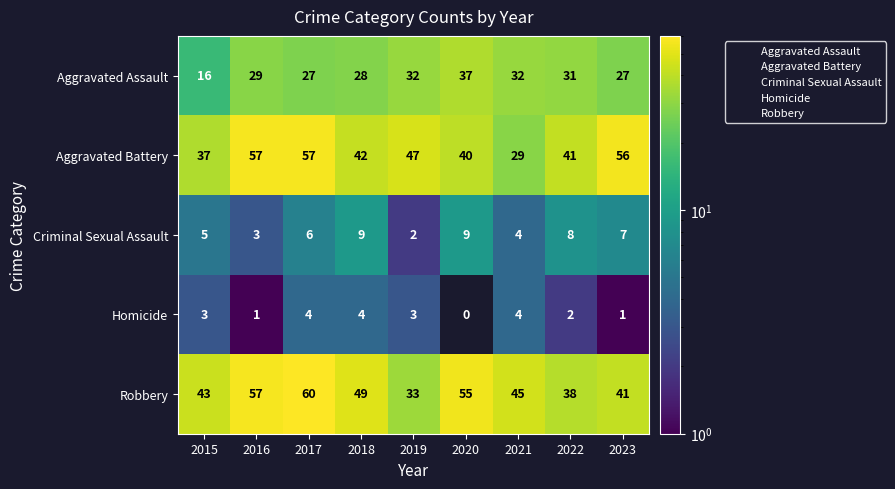

The Criminal Sexual Assault series shows 3.0 at 2018. True or false?

False